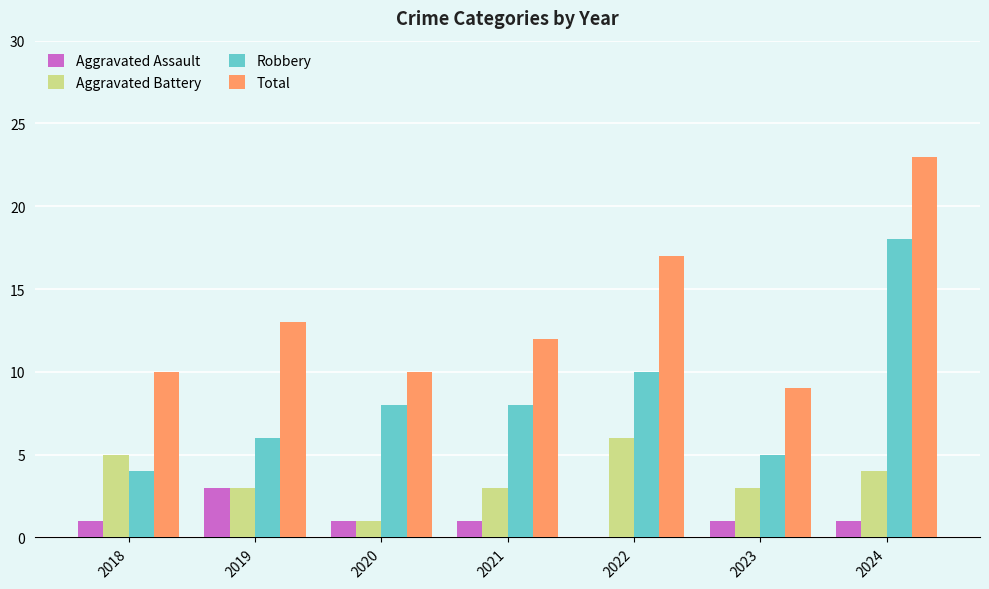

What is the spread (max minus min) of values at 2022?

17